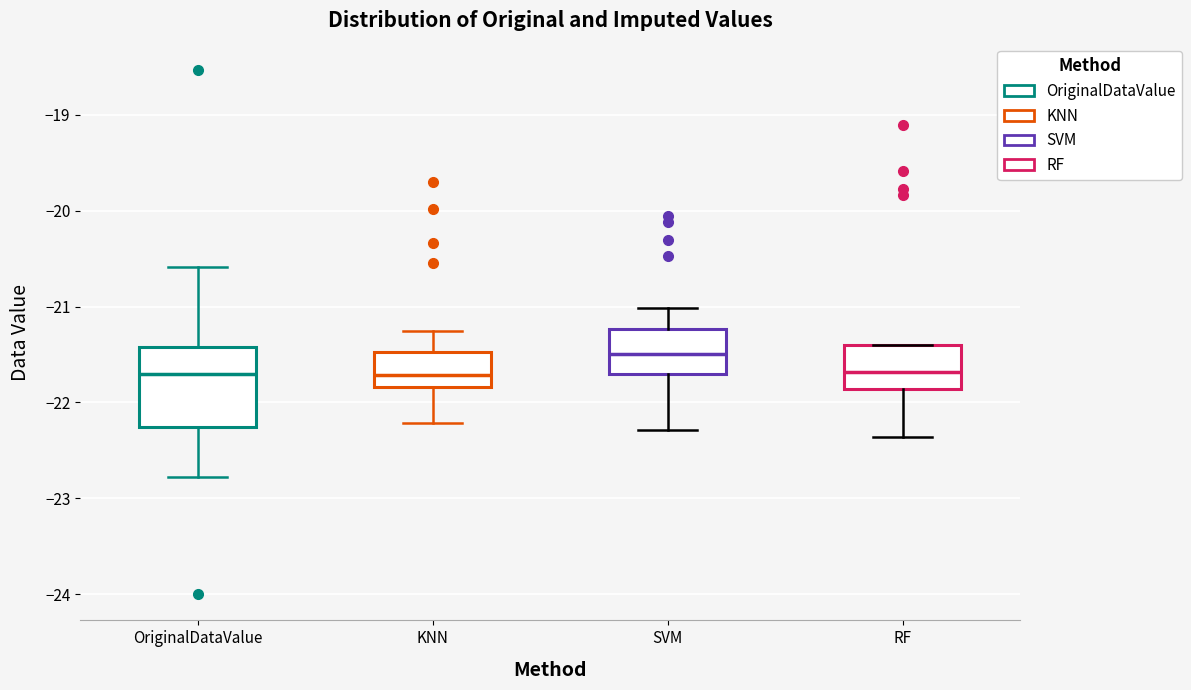

Where is the lower edge of the box for KNN on the y-axis? The values are not printed on the chart, so give them approximately, as read against the axis.

-21.8